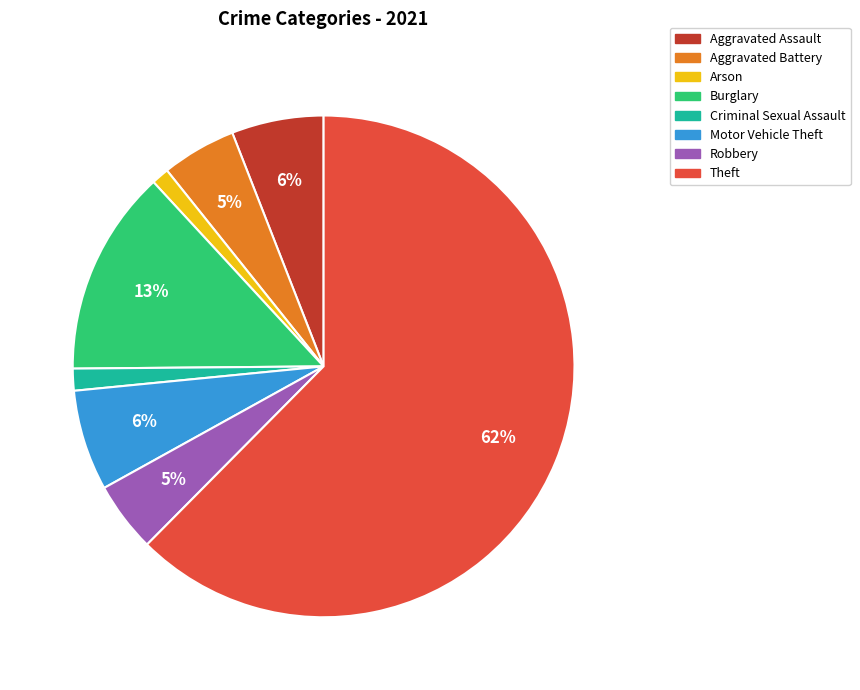

Which has a higher value, Criminal Sexual Assault or Burglary?

Burglary